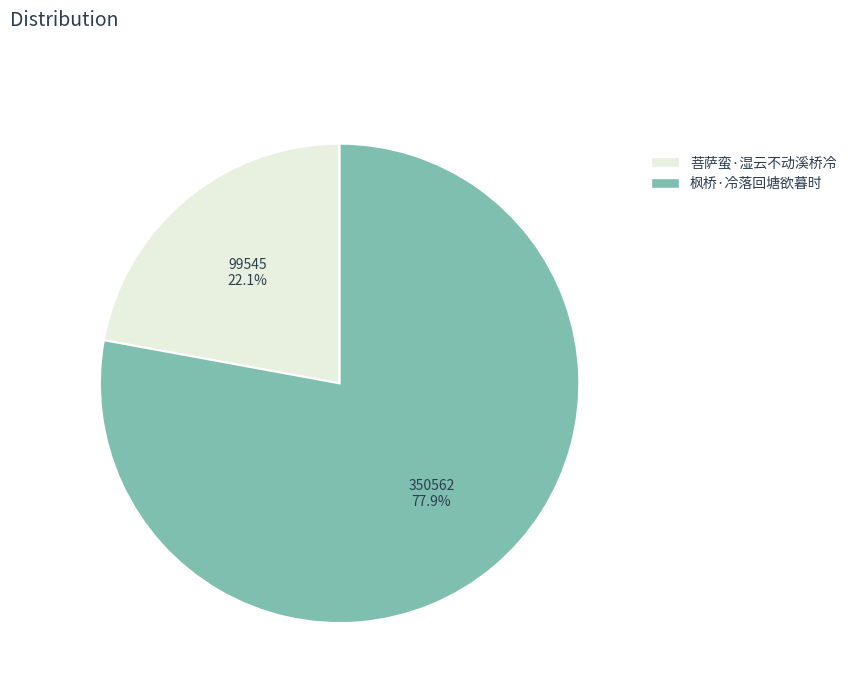

Is there any slice that represents more than half of the pie?

Yes